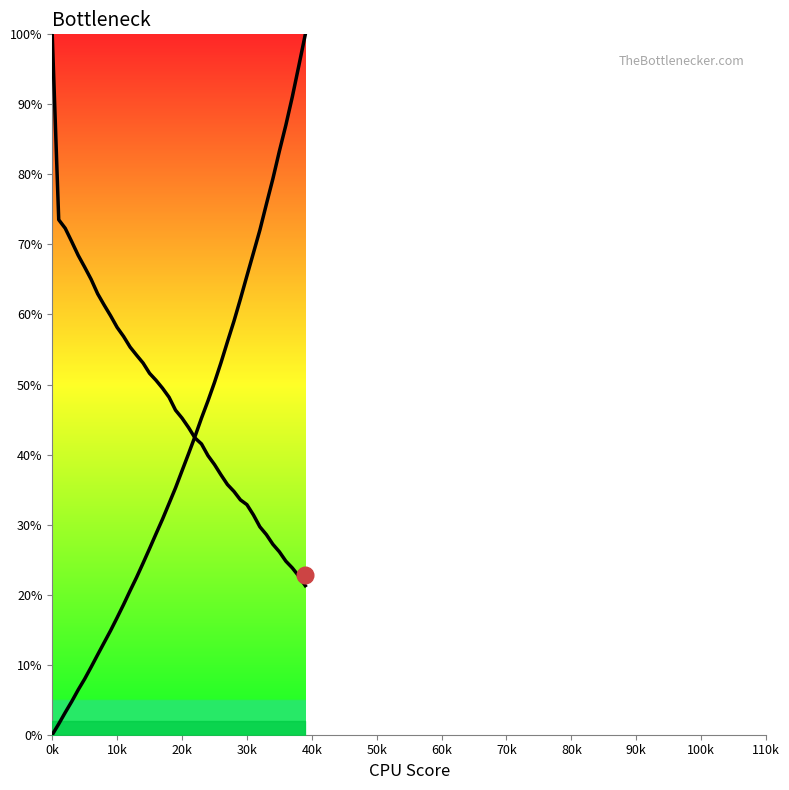

How many lines are shown in the chart?

2